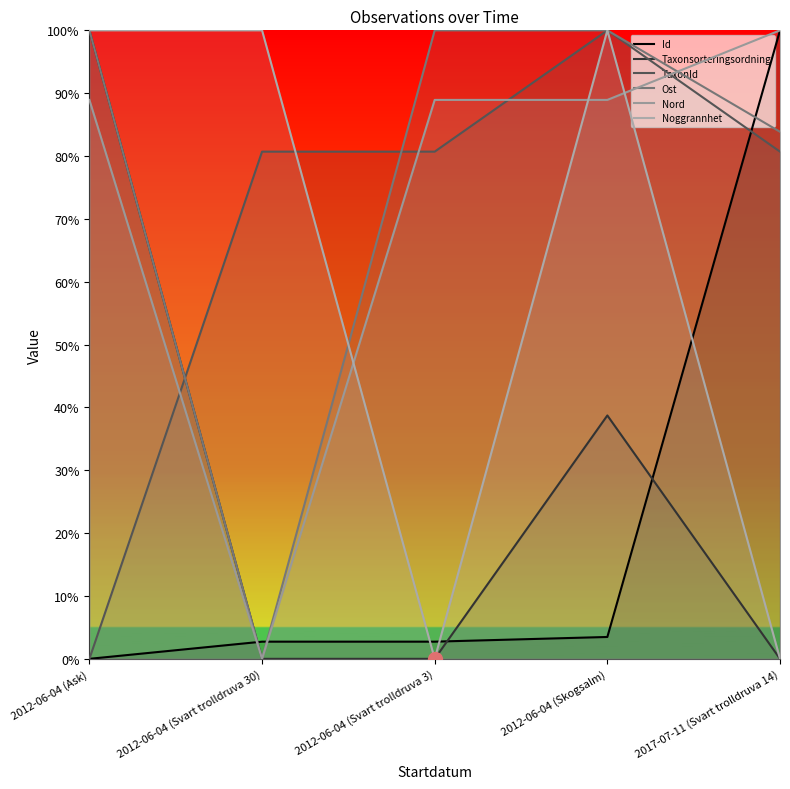

Is the value of TaxonId at 2012-06-04 (Ask) greater than the value of Nord at 2017-07-11 (Svart trolldruva 14)?

No